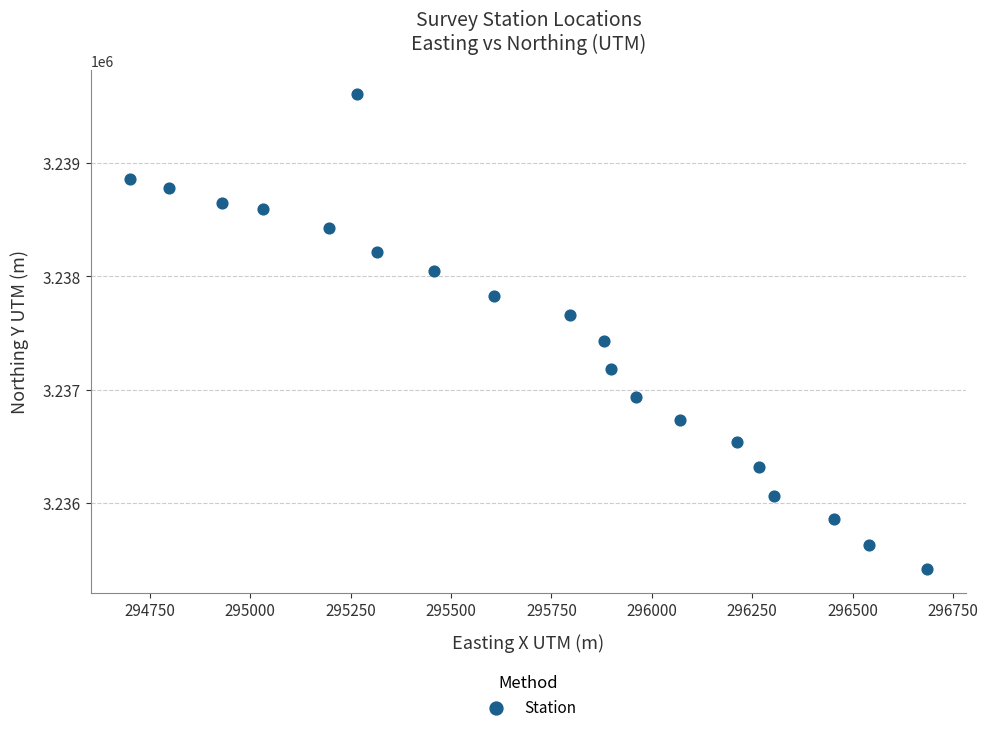

What is the range of X values (max minus min)?

1982.7